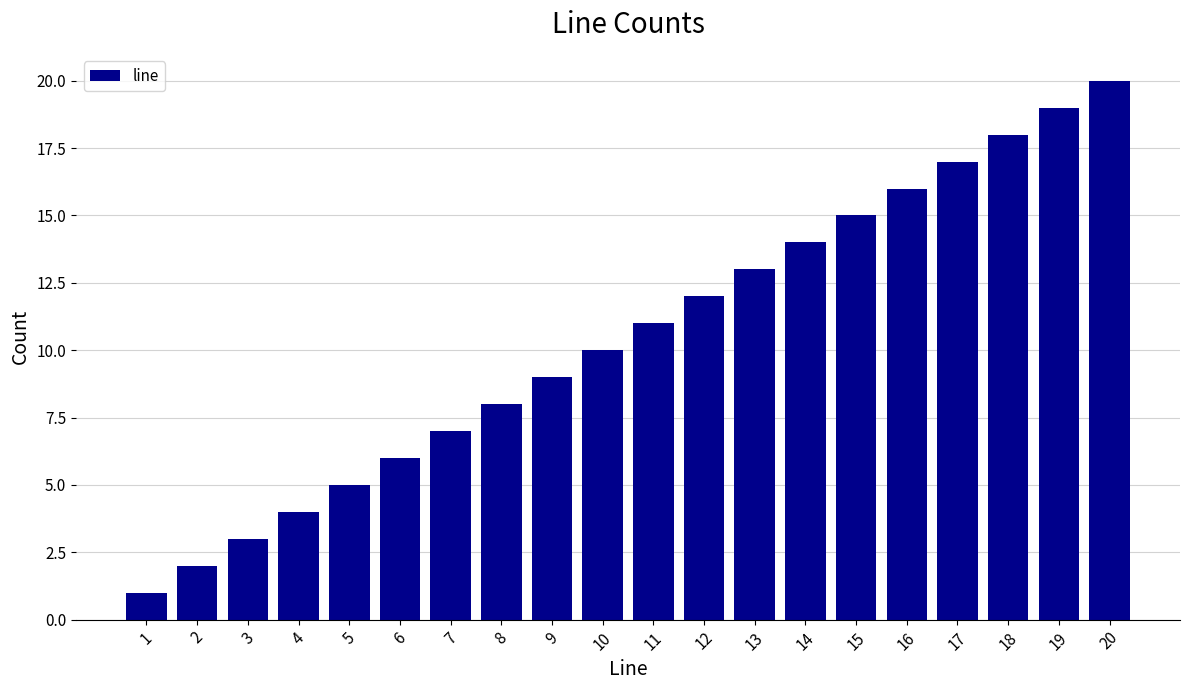

Reading left to right, what are all the values shown in this chart?

1=1	2=2	3=3	4=4	5=5	6=6	7=7	8=8	9=9	10=10	11=11	12=12	13=13	14=14	15=15	16=16	17=17	18=18	19=19	20=20